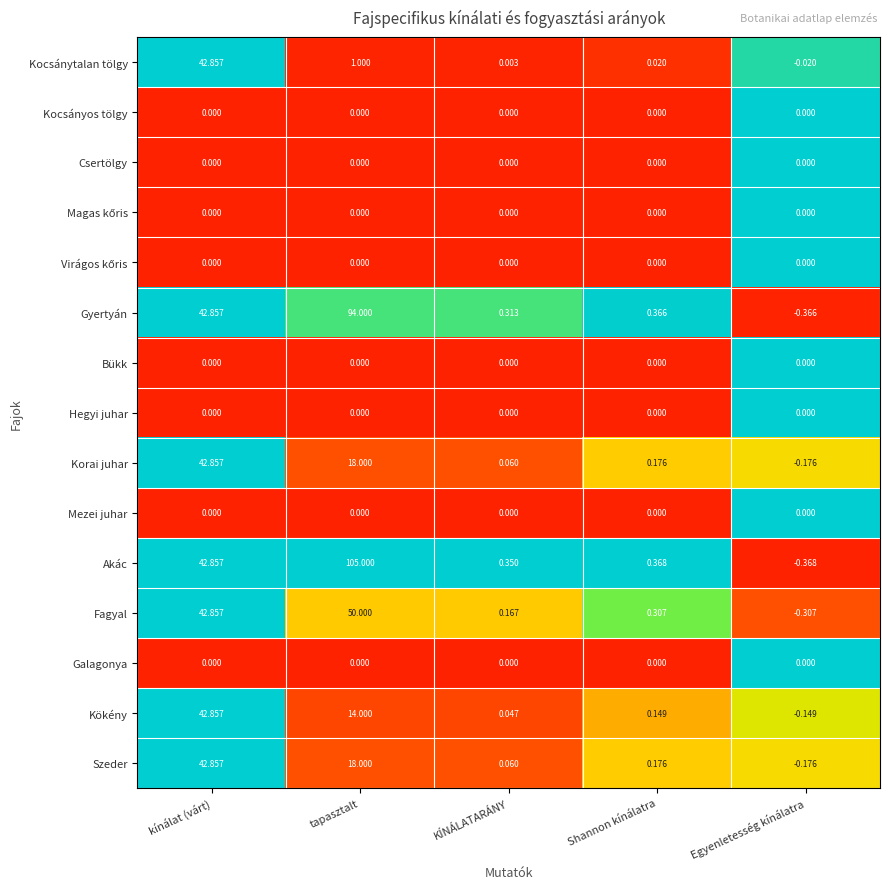

What is the total value across all series at tapasztalt?

300.0